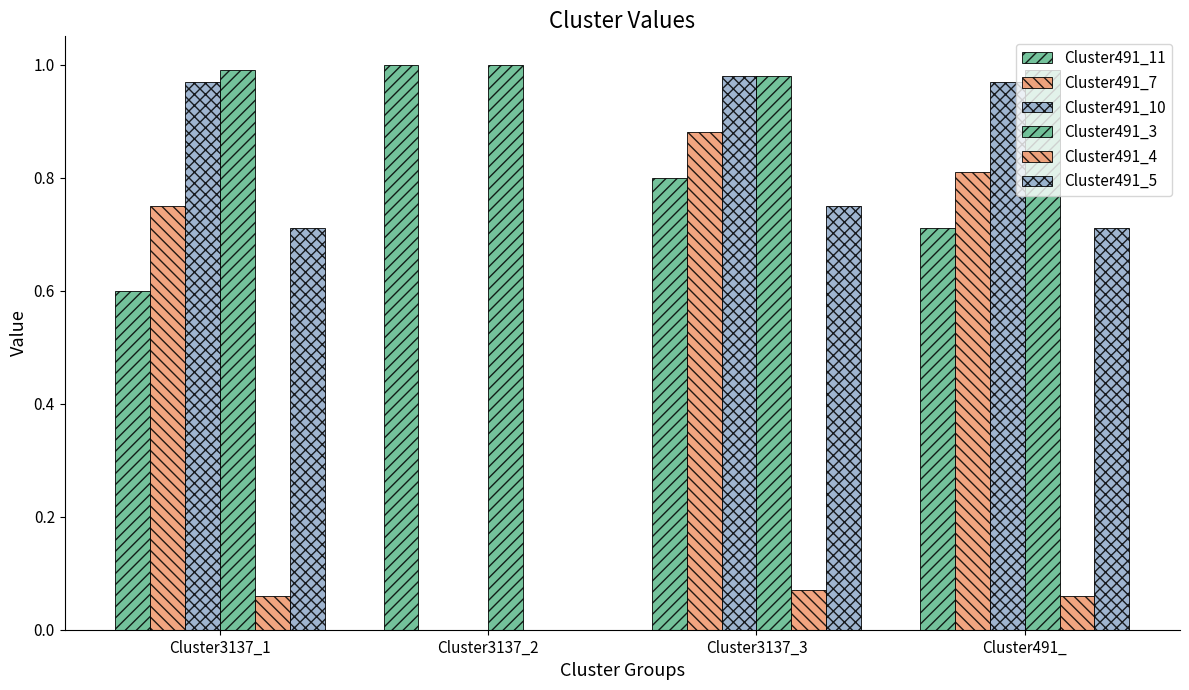

At Cluster3137_3, list the series in order from smallest to largest.

Cluster491_4, Cluster491_5, Cluster491_11, Cluster491_7, Cluster491_10, Cluster491_3